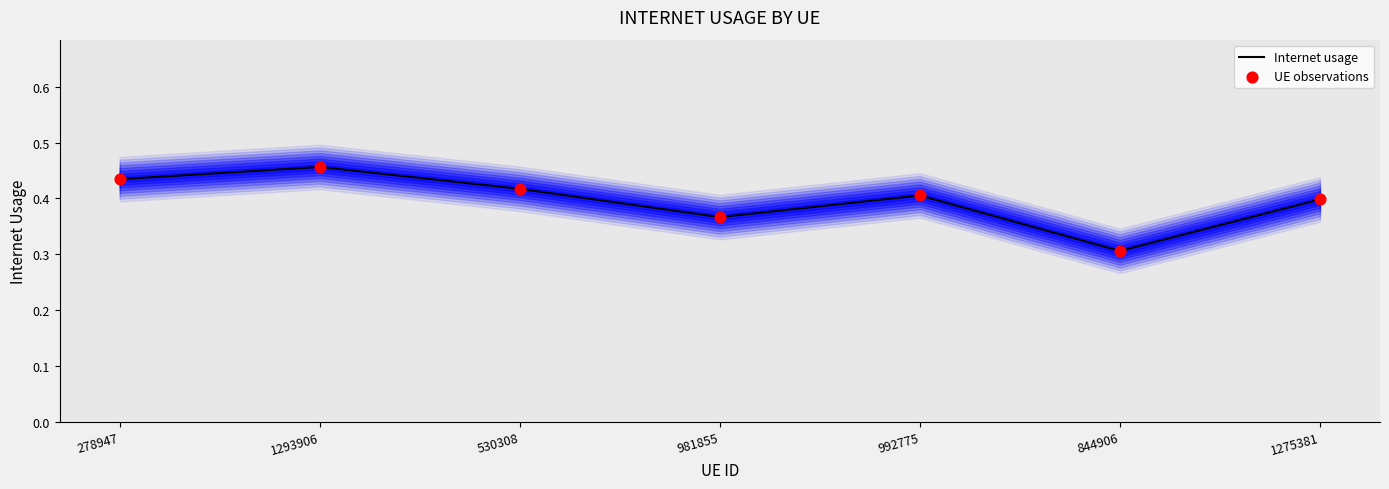

Which series contains the highest Y value?

Internet usage